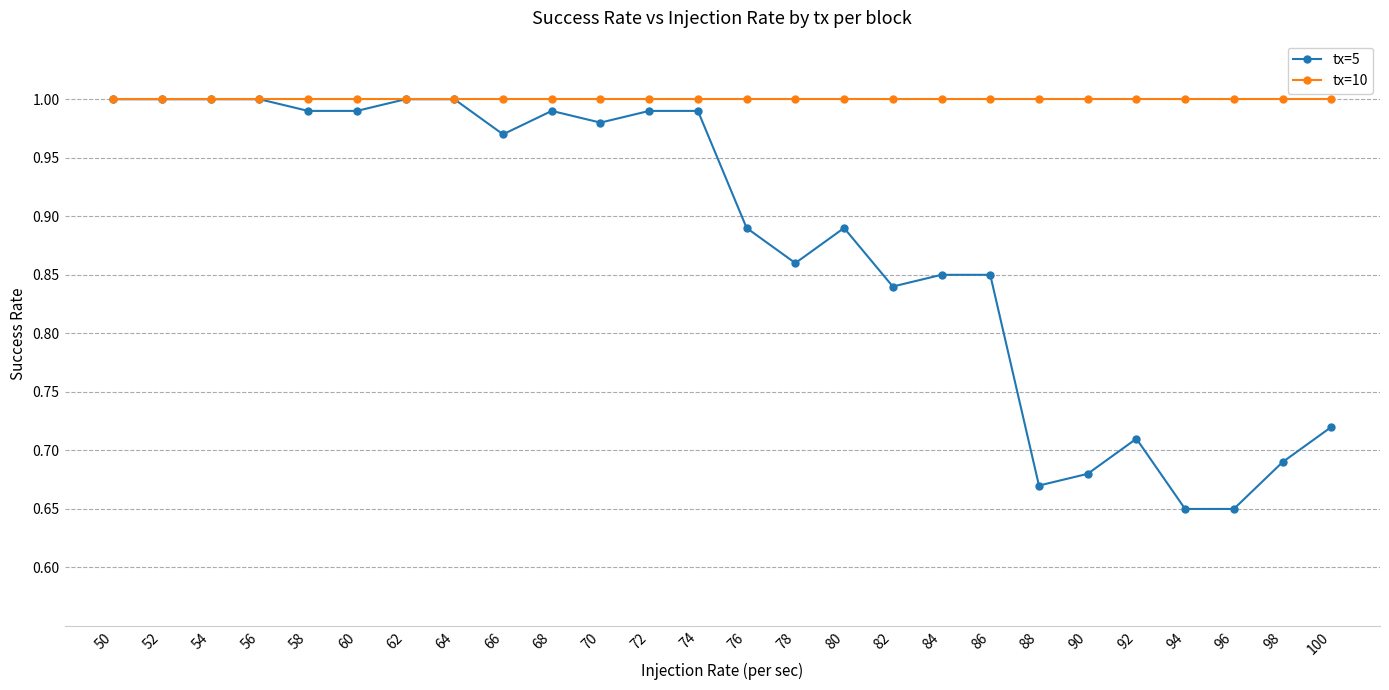

The value of tx=5 at 74 is 1.0. True or false?

True